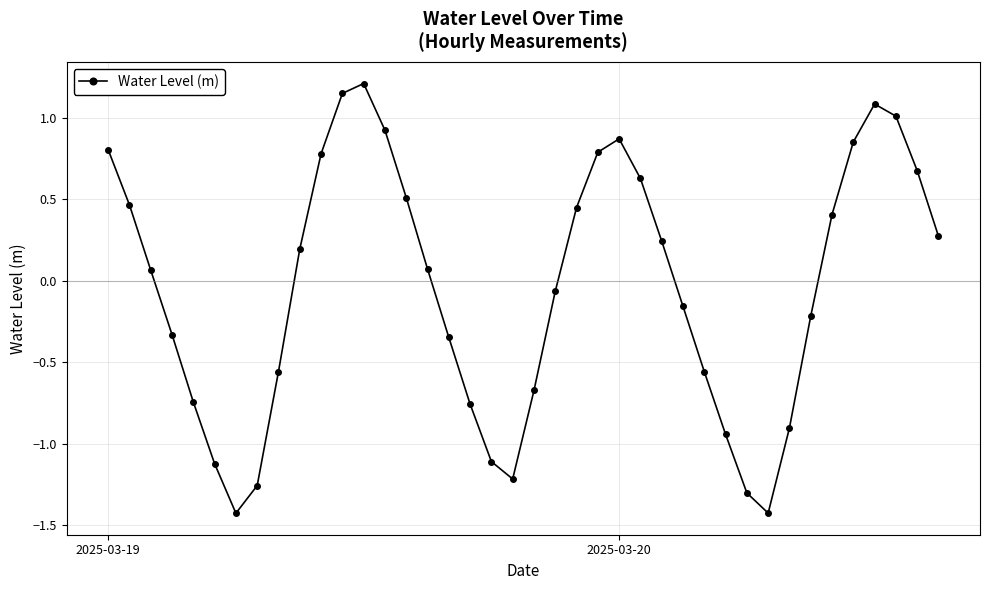

What is the value of the 26th point from the left?

0.6